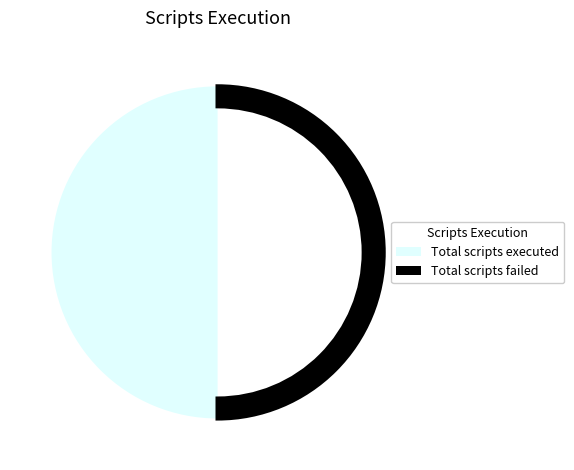

Count the number of slices in the pie.

2